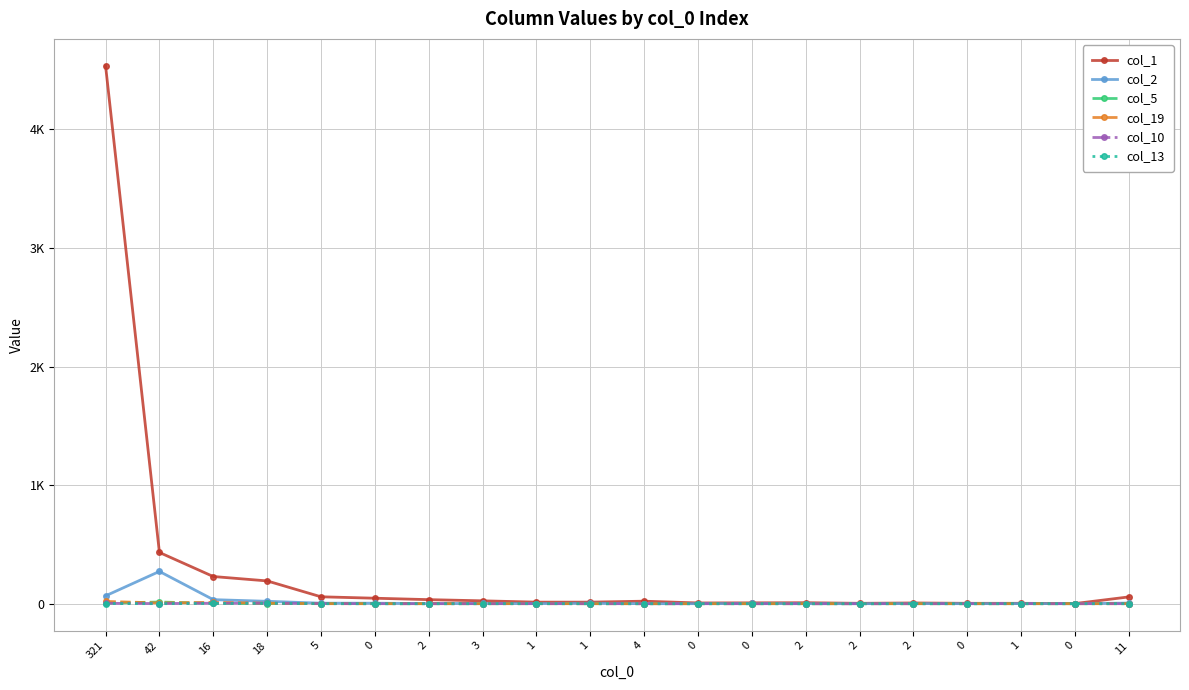

What is the sum of all col_13 values?

6